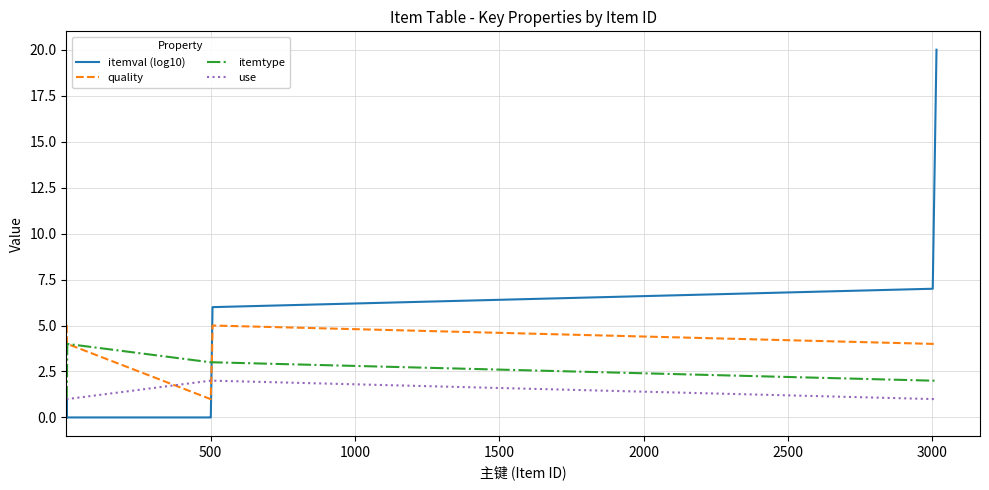

Which series has the largest range (max minus min)?

itemval (log10)